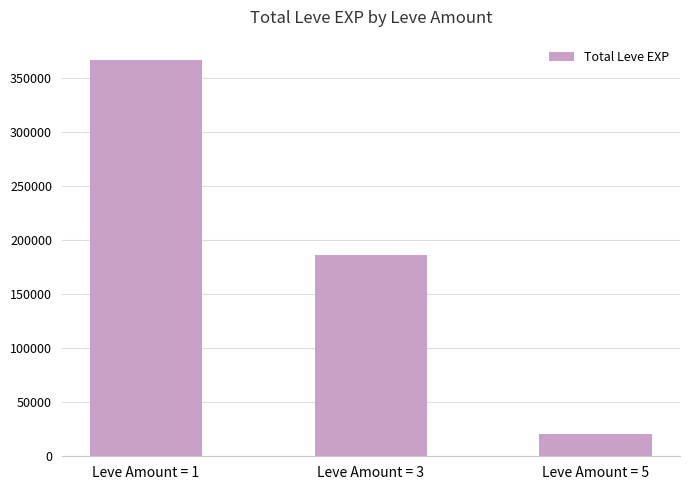

What is the ratio of the value at Leve Amount = 3 to the value at Leve Amount = 5?

9.1